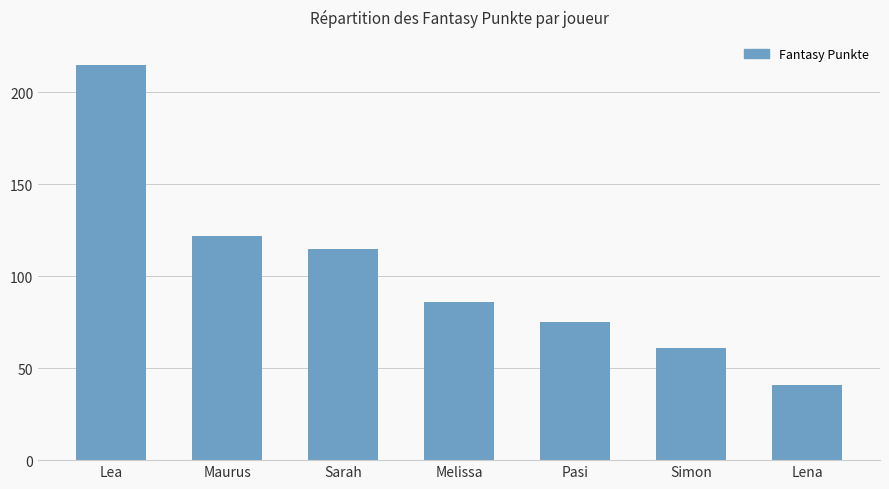

Between Pasi and Lea, which is larger?

Lea